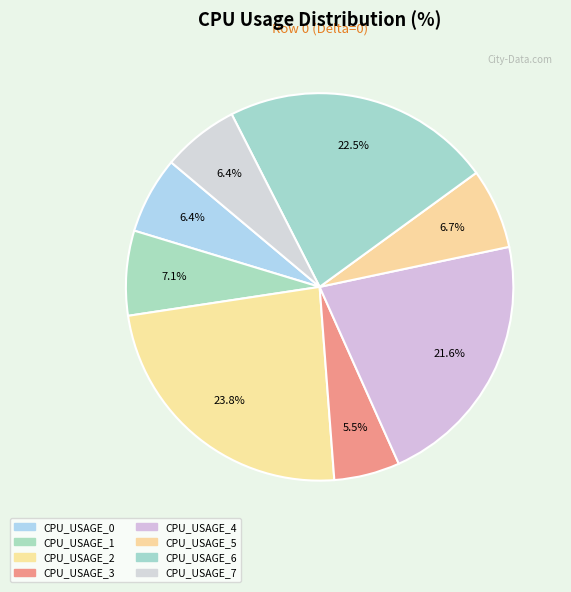

Rank the categories by value from lowest to highest.

CPU_USAGE_3, CPU_USAGE_7, CPU_USAGE_0, CPU_USAGE_5, CPU_USAGE_1, CPU_USAGE_4, CPU_USAGE_6, CPU_USAGE_2